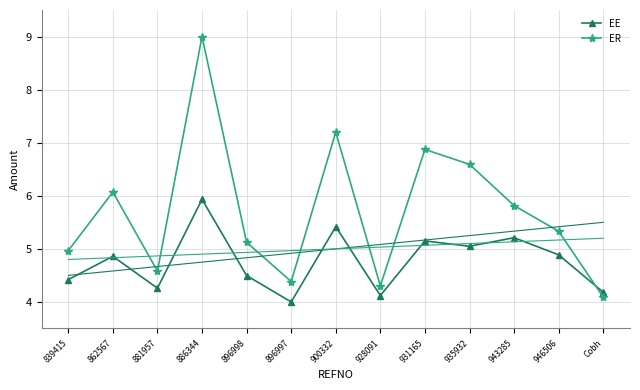

At which category does ER reach its first local valley?

881957